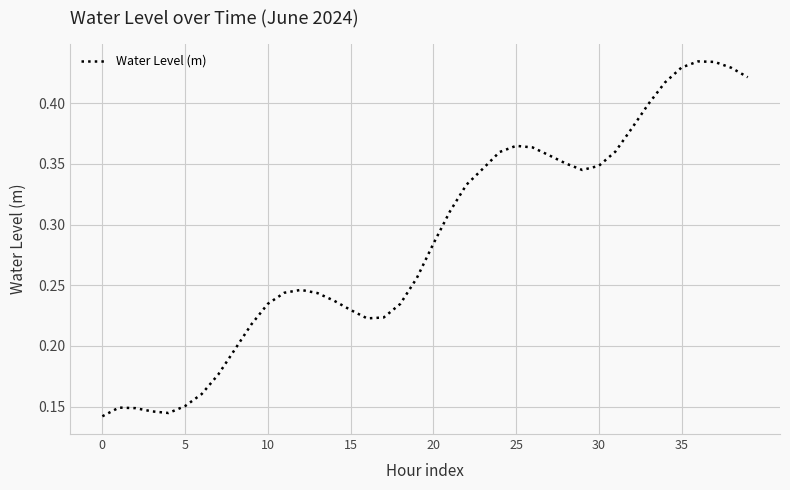

How many points are lower than both their immediate neighbors (excluding endpoints)?

3